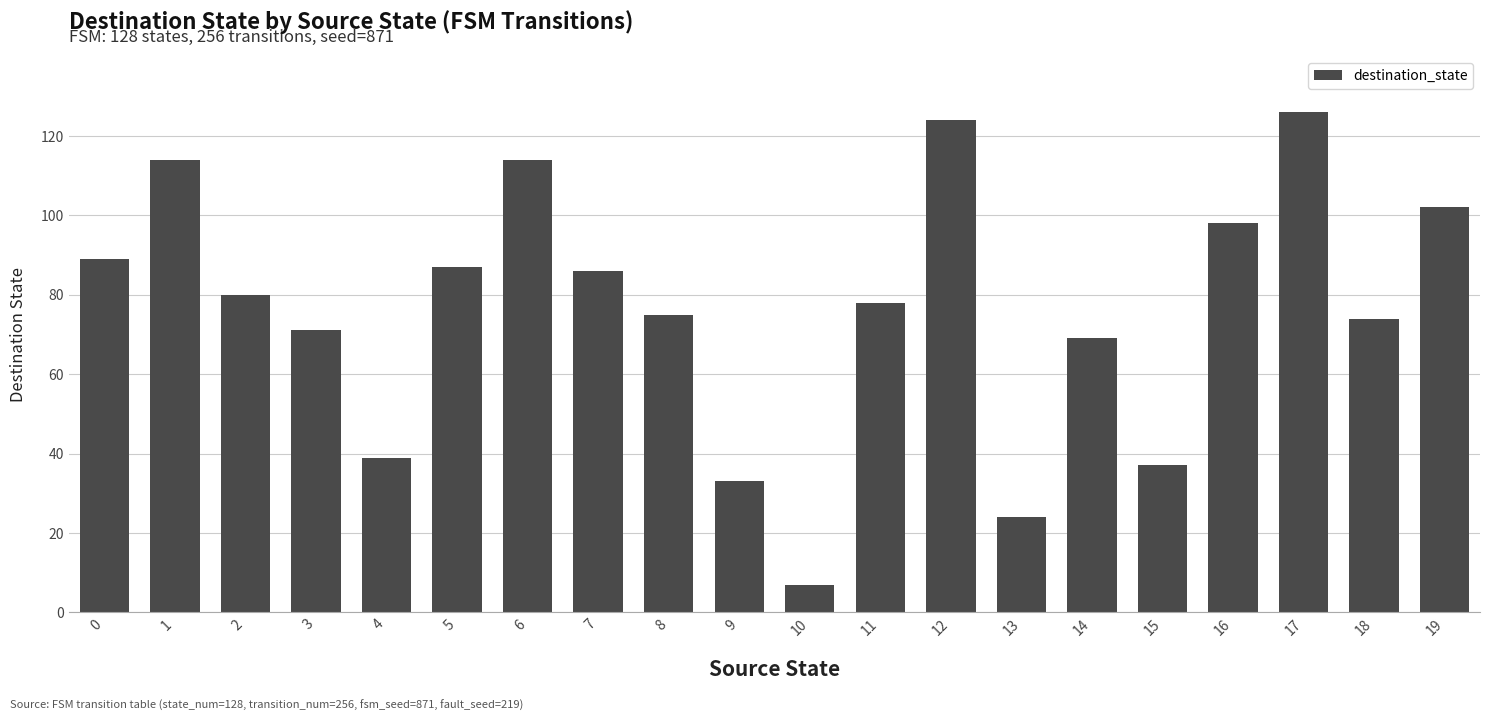

What is the greatest value displayed?

126